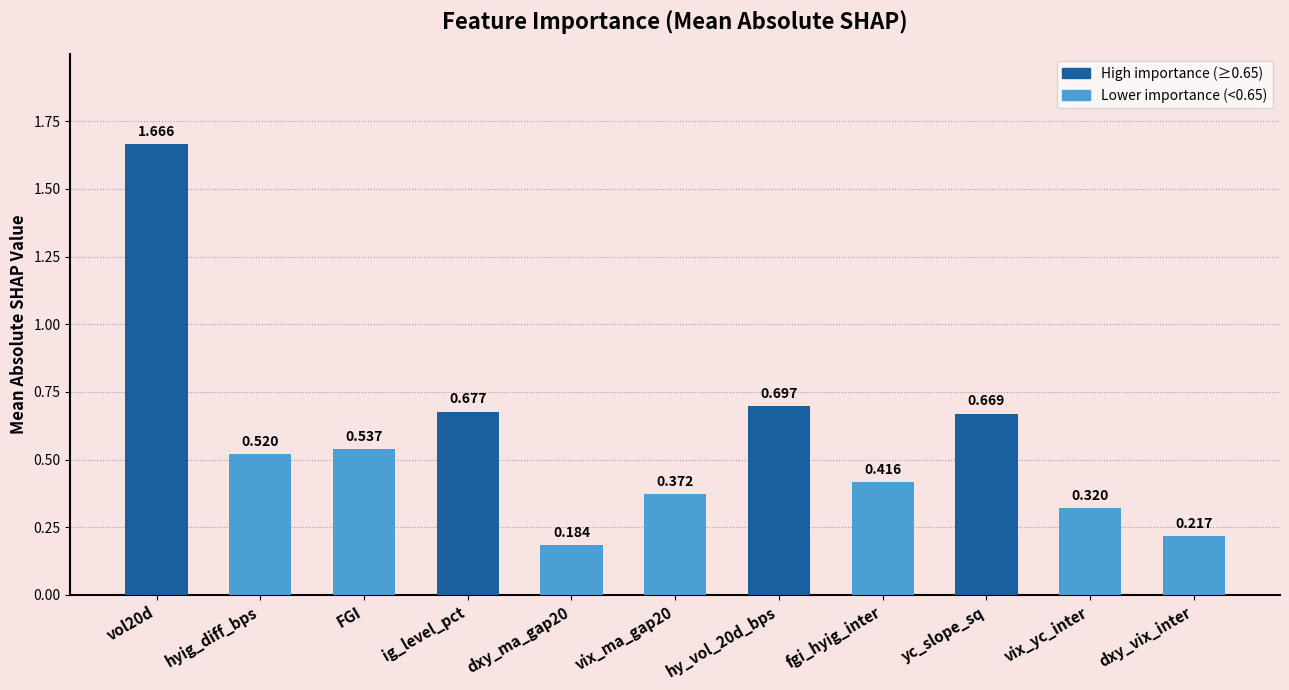

How many bars are there in total?

11